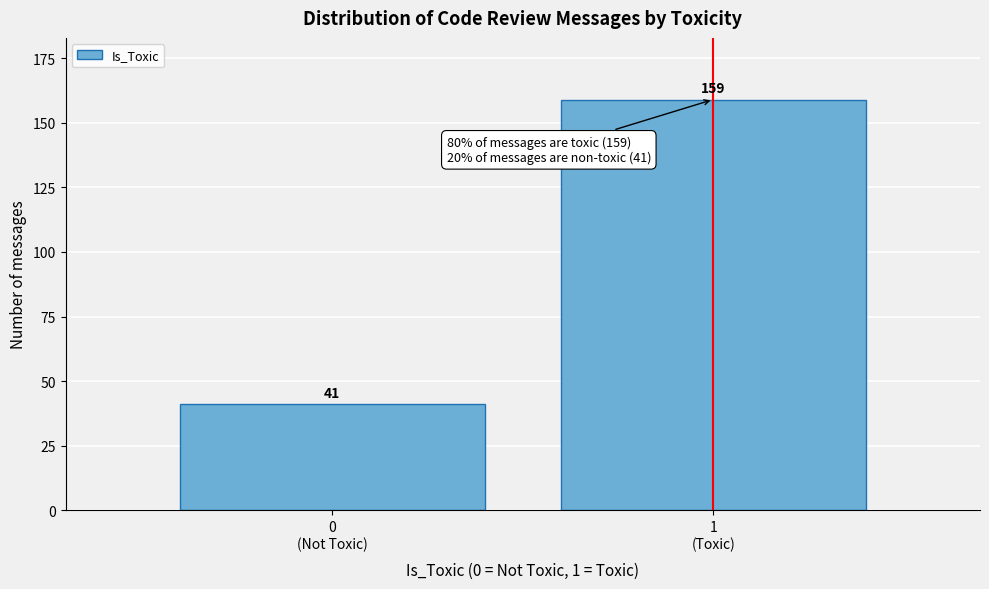

Reading left to right, transcribe all the data shown in this chart.

41	159